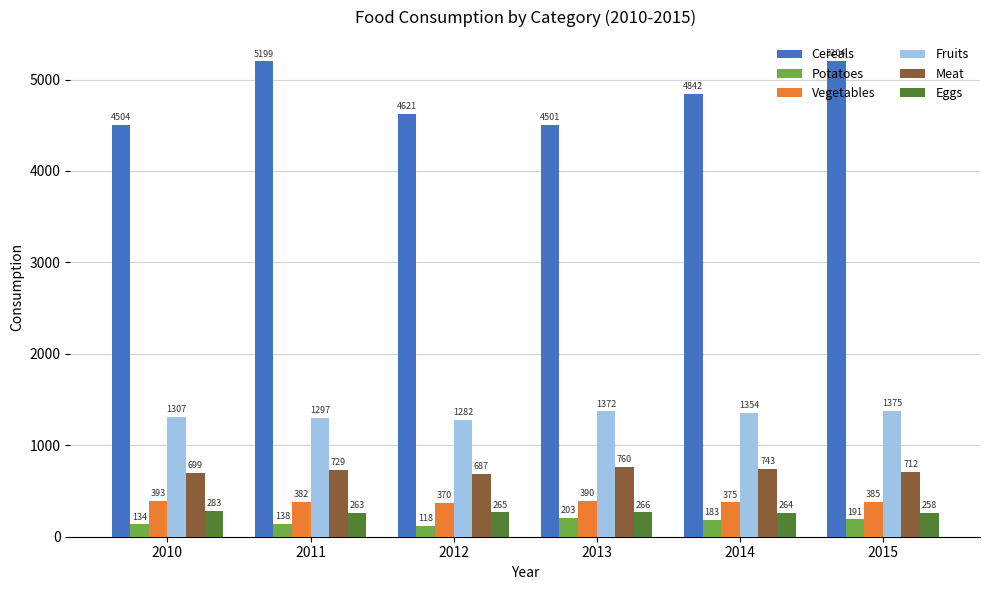

How many values in the Cereals series are below 4842?

3